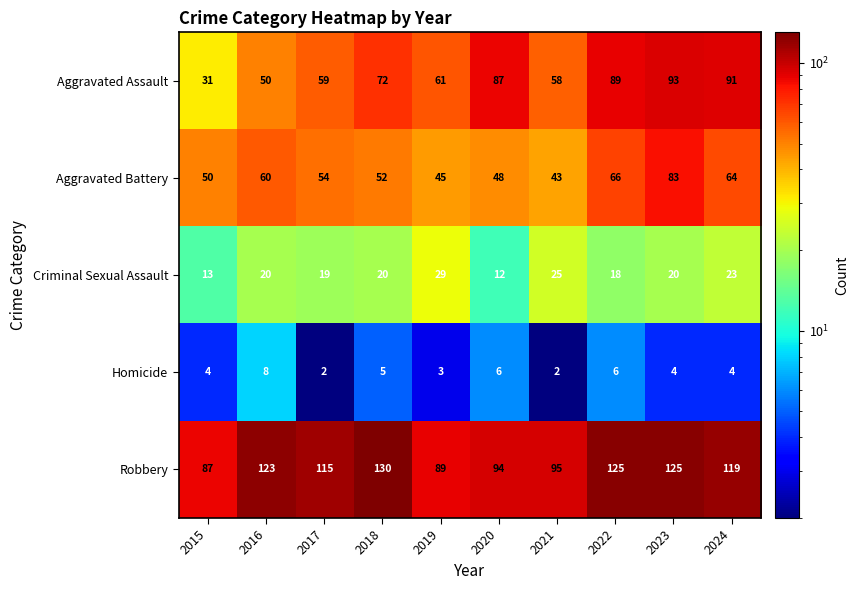

The value of Aggravated Assault at 2023 is 93. True or false?

True